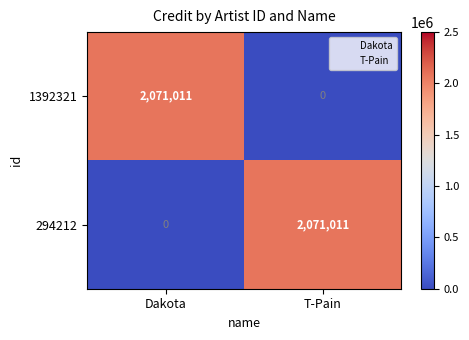

Rank the series at T-Pain from lowest to highest value.

1392321, 294212